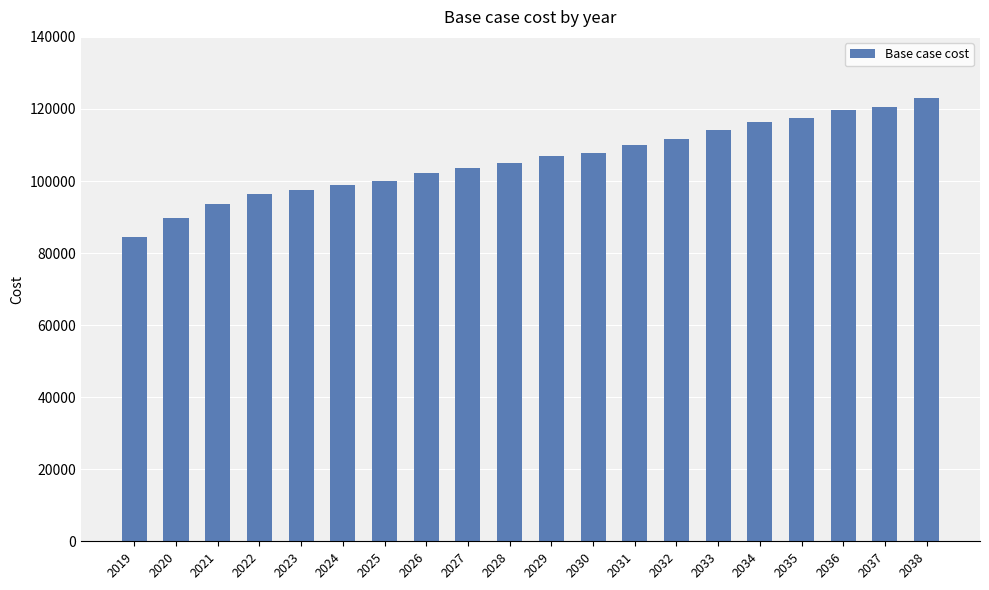

Count the number of categories in the chart.

20